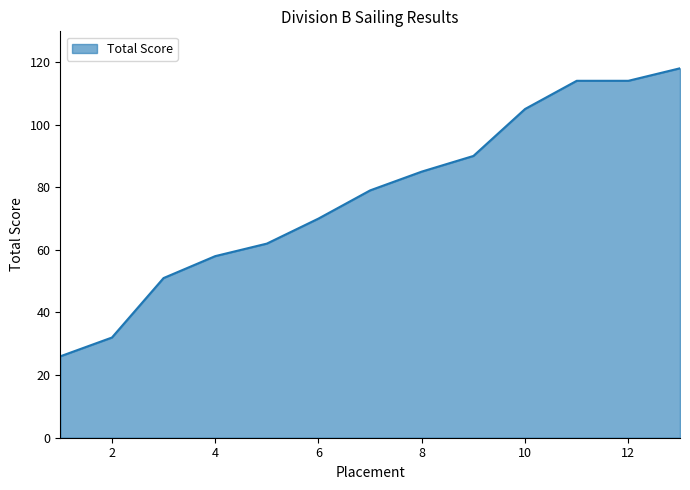

What is the smallest value displayed?

26